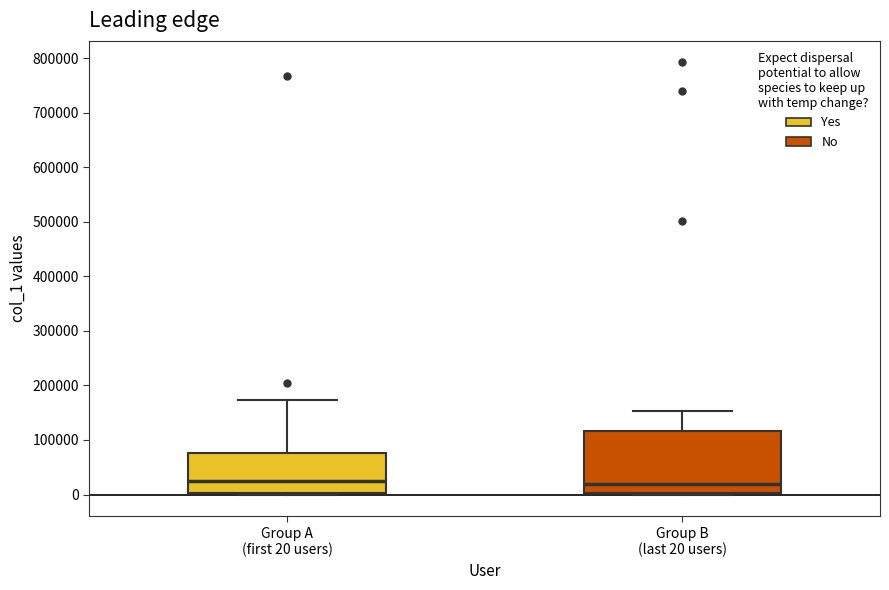

Reading left to right, transcribe this box plot: for each box, give where its median line is, the range the box spans, and where its two whiskers end, as read against the y-axis. The values are not printed on the chart, so give them approximately, as read against the axis.

Group A (first 20 users): median 20000, box 0 to 80000, whiskers 0 to 170000
Group B (last 20 users): median 20000, box 0 to 120000, whiskers 0 to 150000